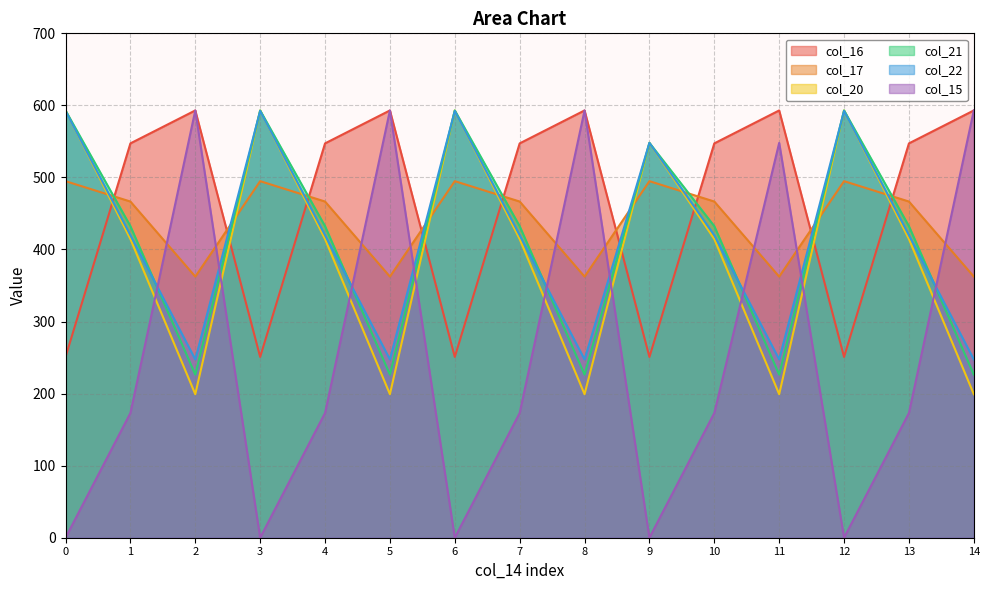

What are all the series names shown in the legend?

col_16, col_17, col_20, col_21, col_22, col_15